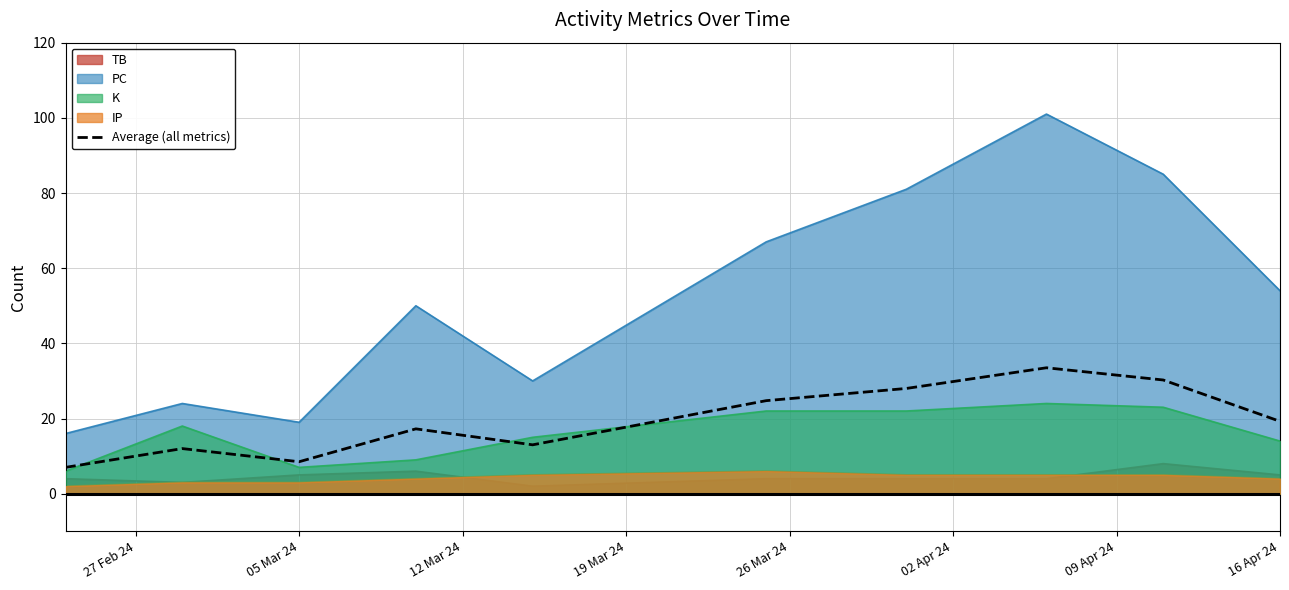

True or false: IP and Average (all metrics) intersect in this chart.

False